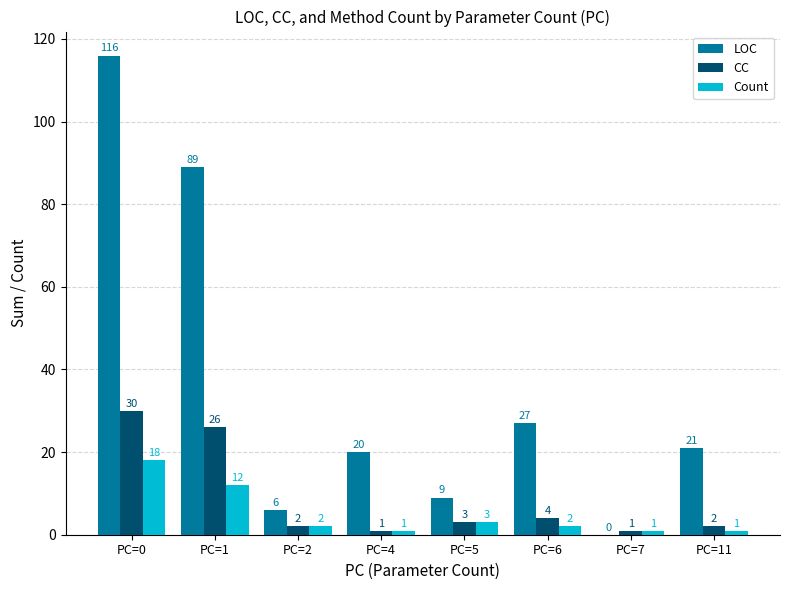

At which label does Count first exceed 2?

PC=0